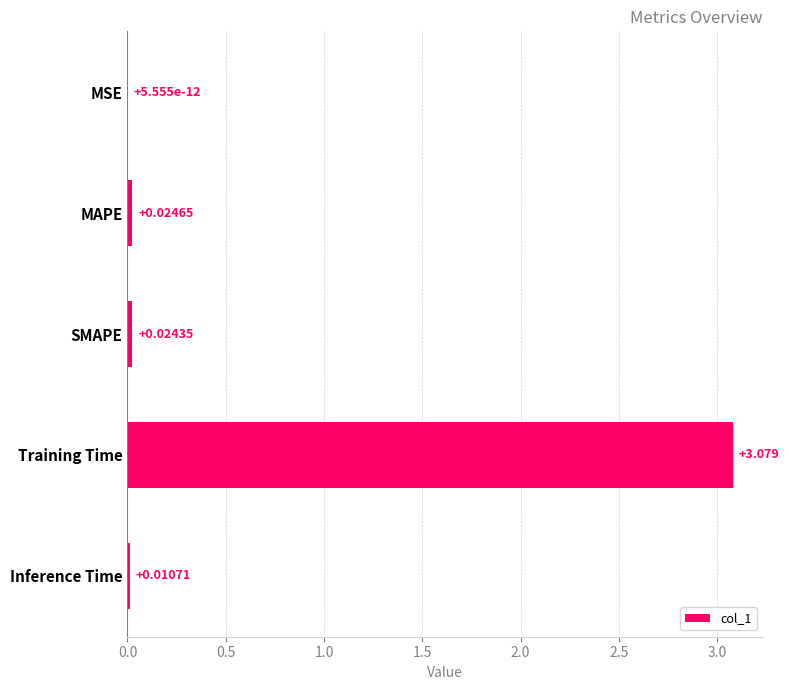

Count the number of categories in the chart.

5